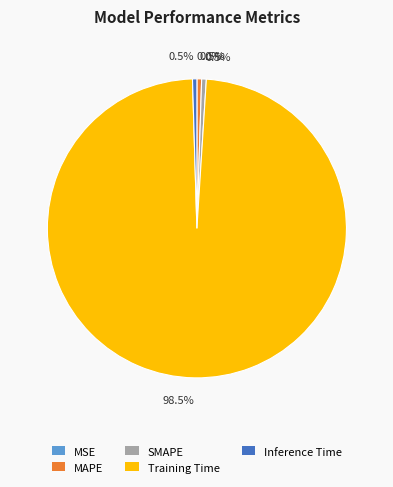

Between SMAPE and Training Time, which is larger?

Training Time